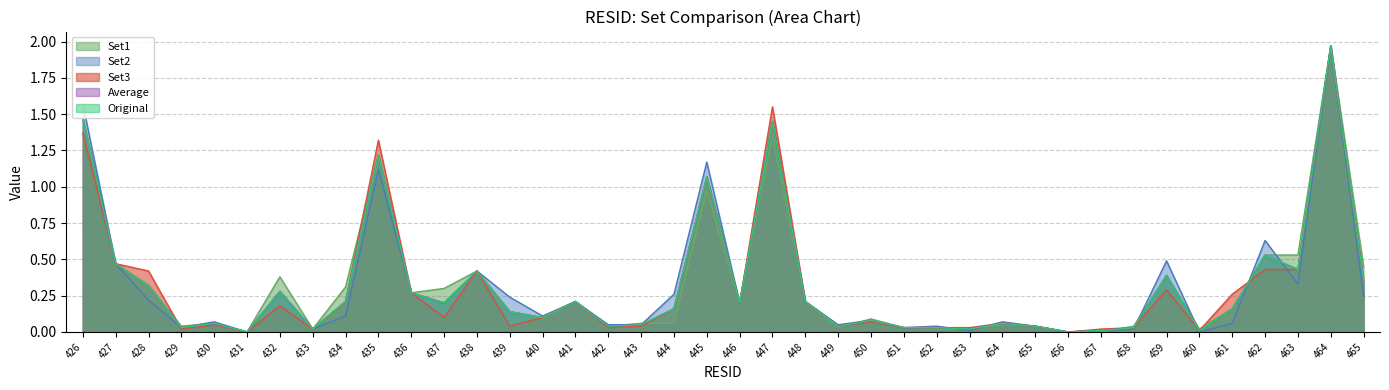

At which category does Set3 reach its first local peak?

430